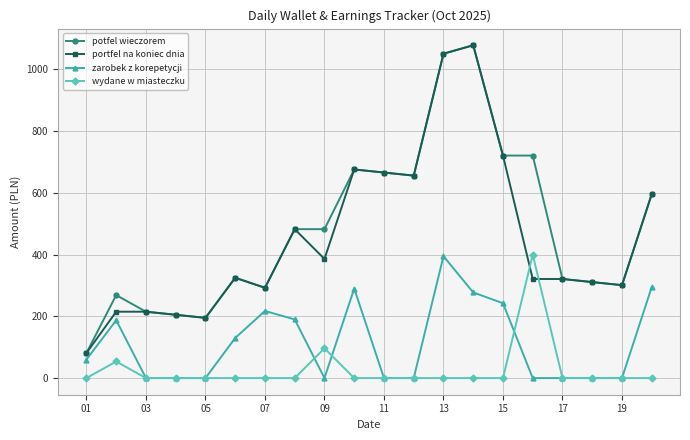

What is the value of the portfel na koniec dnia point at the 14th from the left?

1078.6